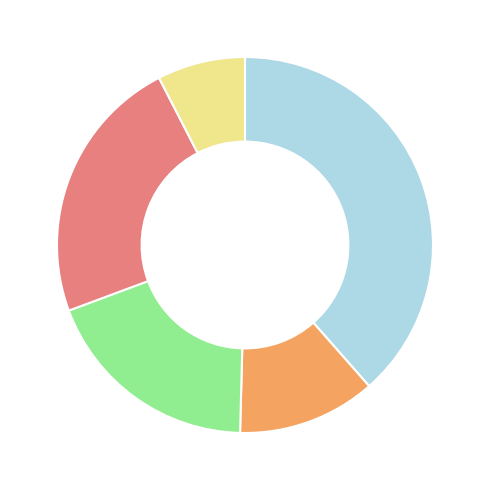

Is there a majority slice in this chart?

No